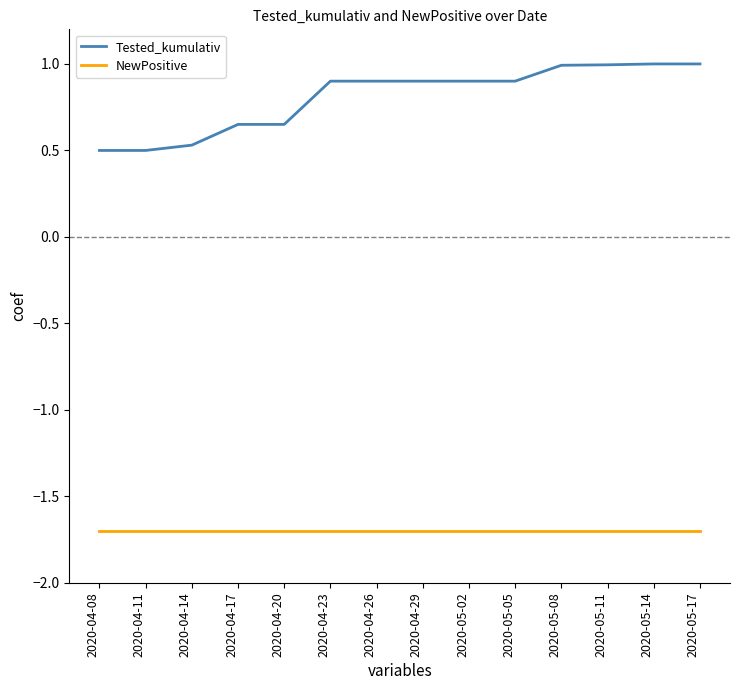

Which series has the widest spread of values?

Tested_kumulativ